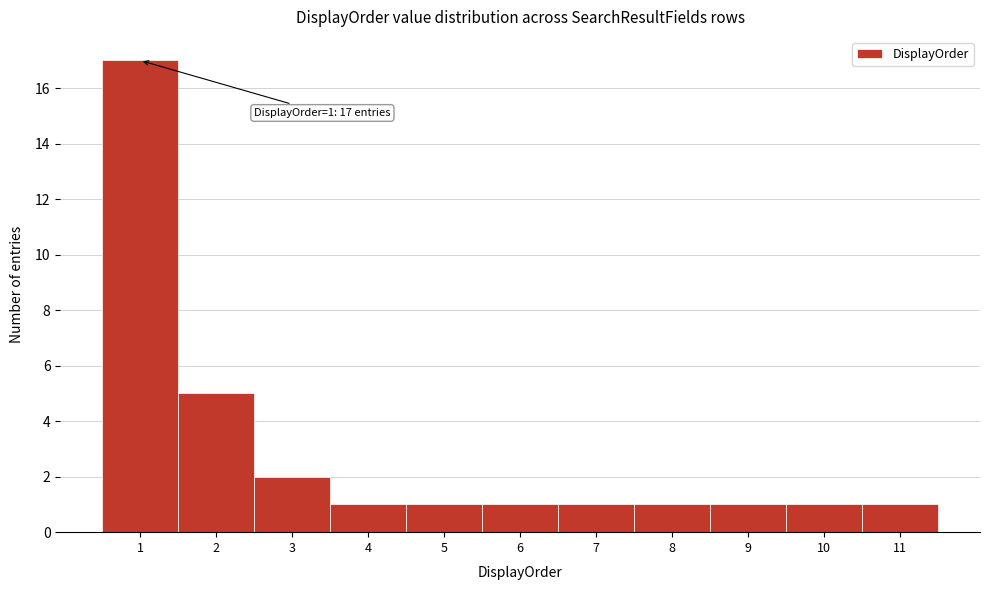

Which range on the x-axis has the tallest bar?

0.5 to 1.5